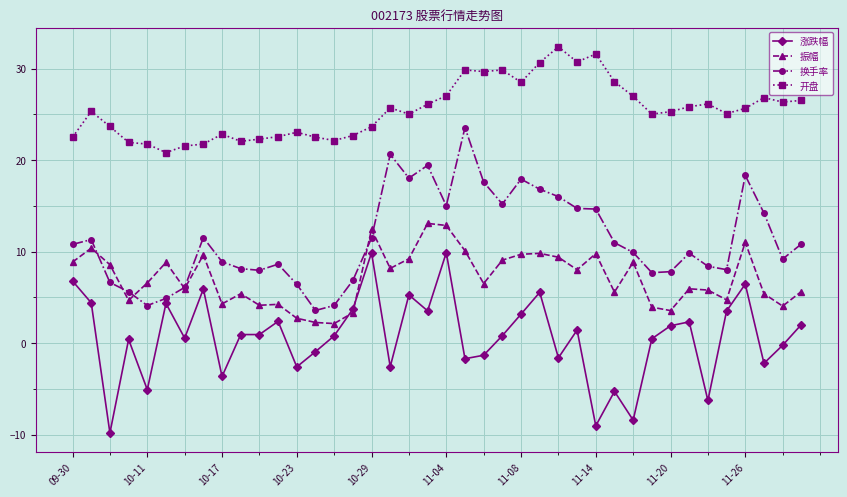

True or false: 涨跌幅 and 开盘 cross at least once.

False